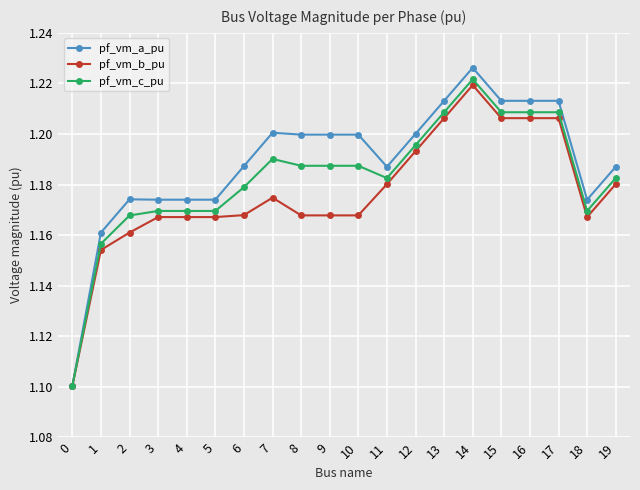

What is the minimum value shown in the chart?

1.1